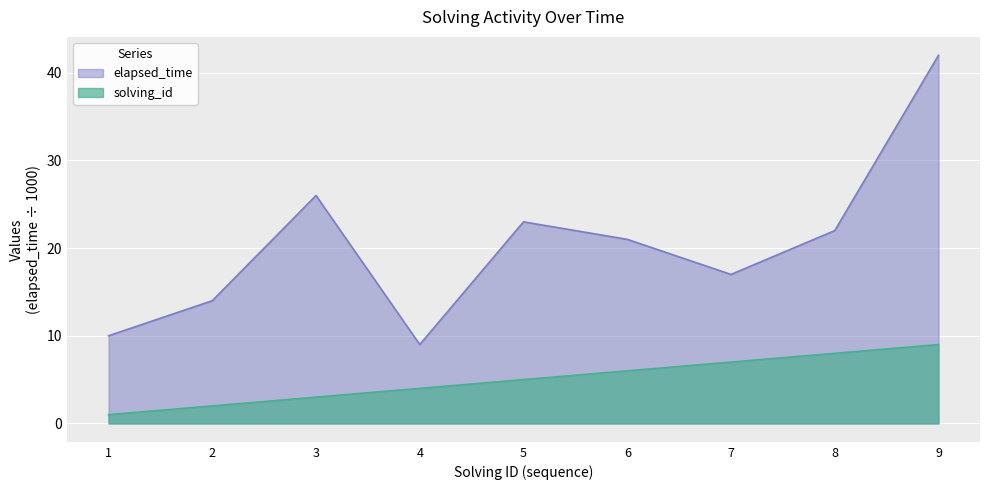

What is the value of the elapsed_time point at the 6th from the left?

21